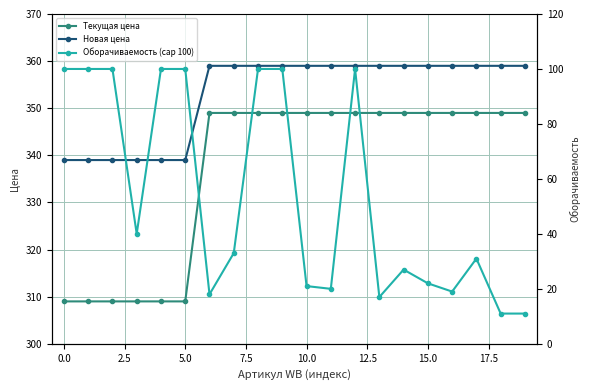

What is the spread (max minus min) of values at 16?

340